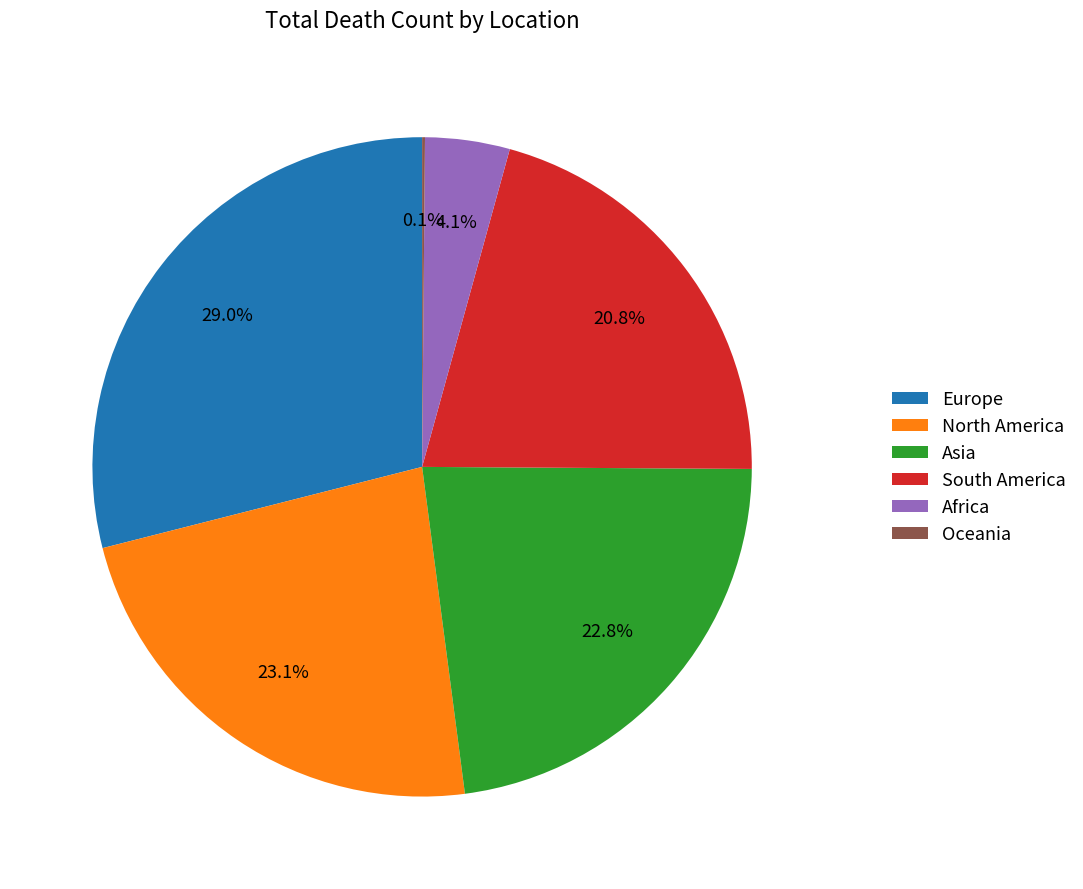

Does any single category account for the majority?

No